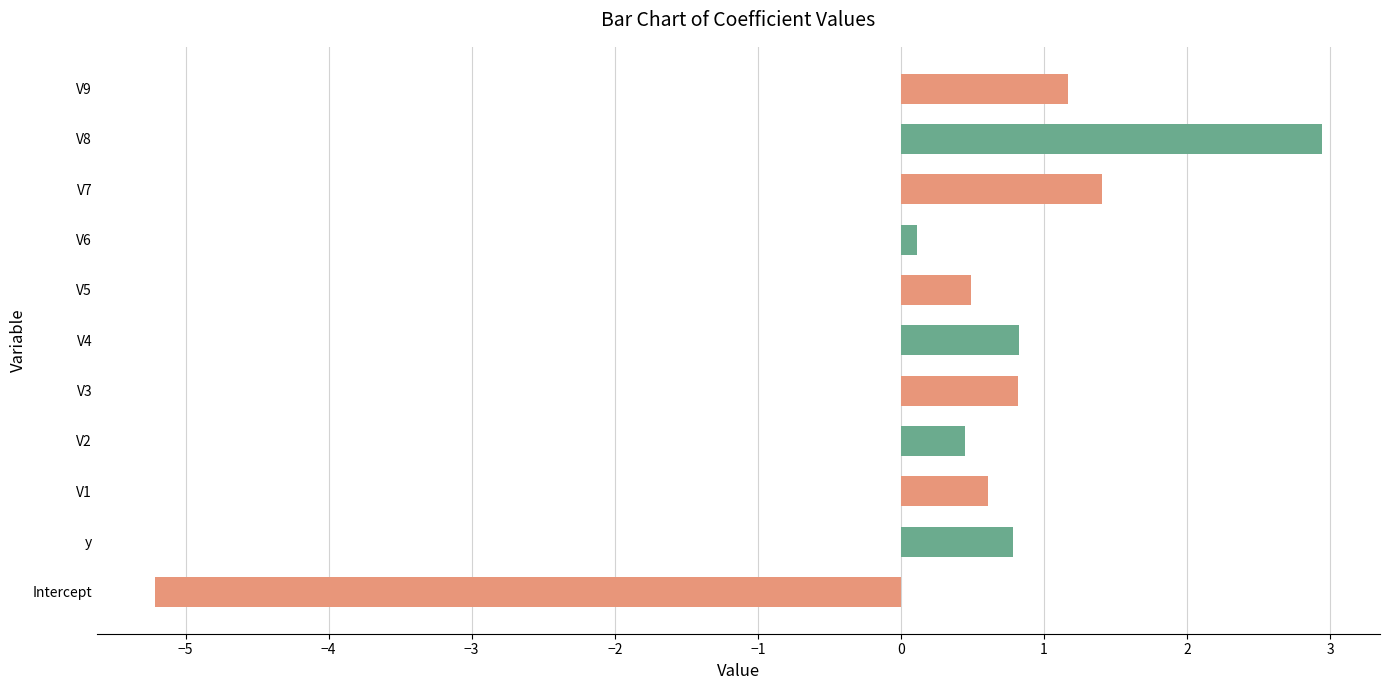

Reading top to bottom, transcribe all the data shown in this chart.

1.2	2.9	1.4	0.1	0.5	0.8	0.8	0.4	0.6	0.8	-5.2